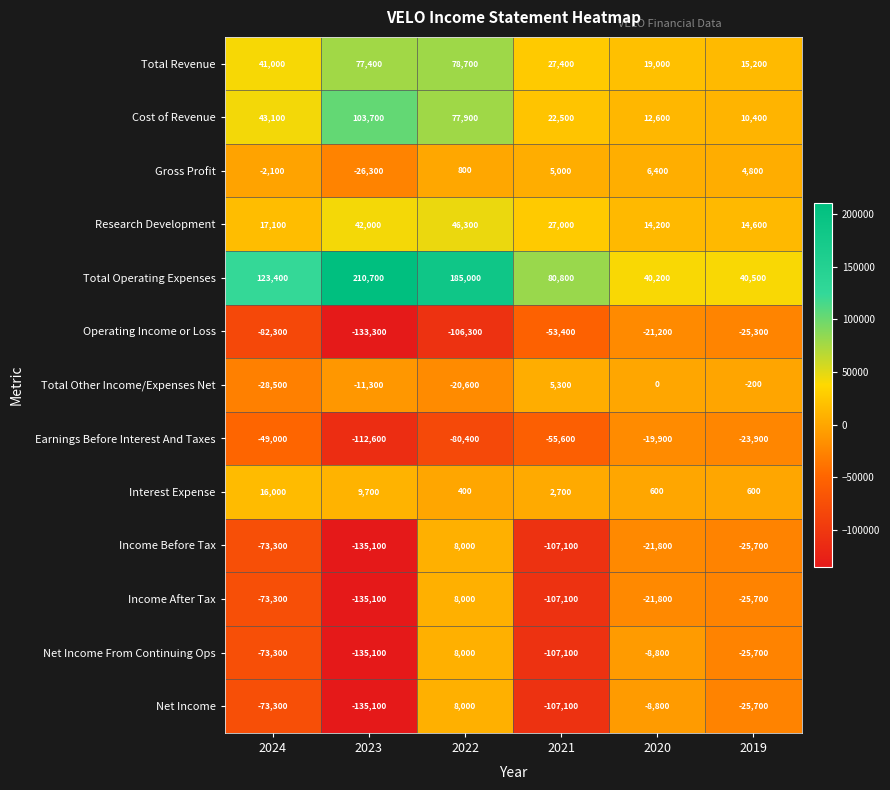

The Earnings Before Interest And Taxes series shows -84680 at 2024. True or false?

False